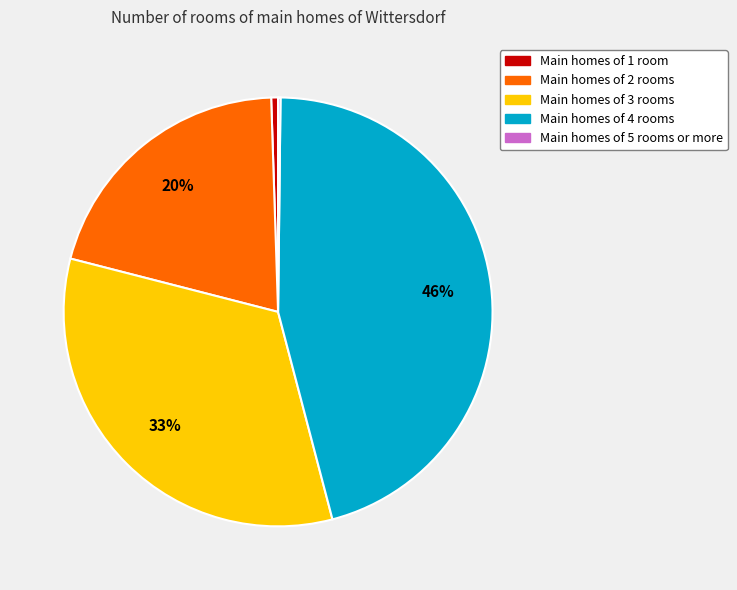

Does any single category account for the majority?

No